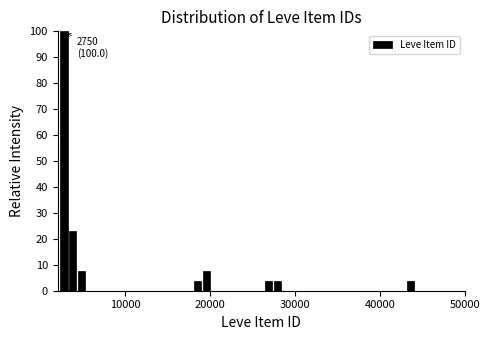

Read against the x-axis, roughly where is the centre of the tallest bar?

3000